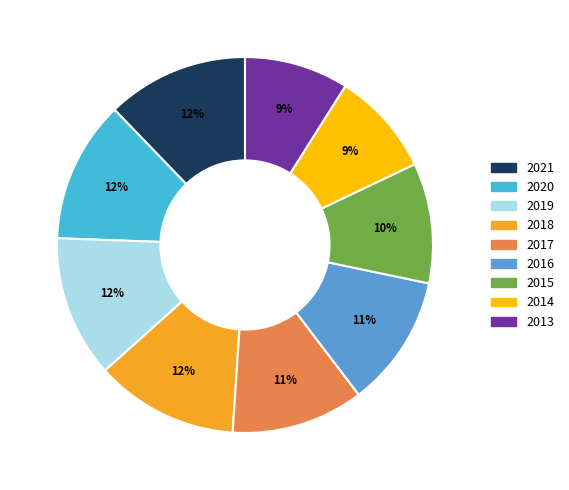

To the nearest percent, what percentage of the pie is 2014?

9%